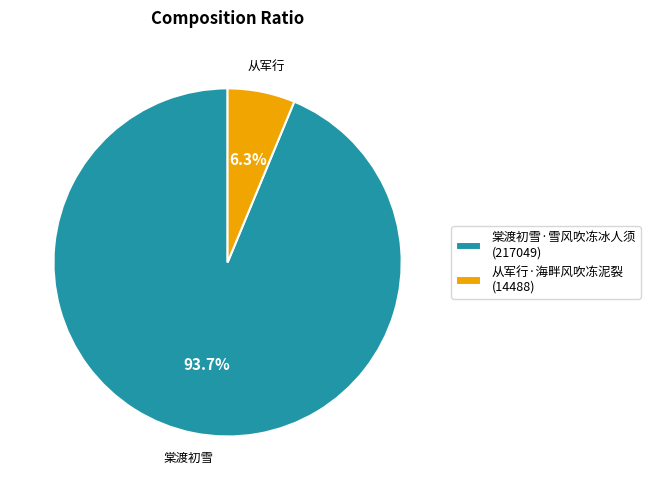

True or false: 从军行·海畔风吹冻泥裂 accounts for 19% of the total.

False